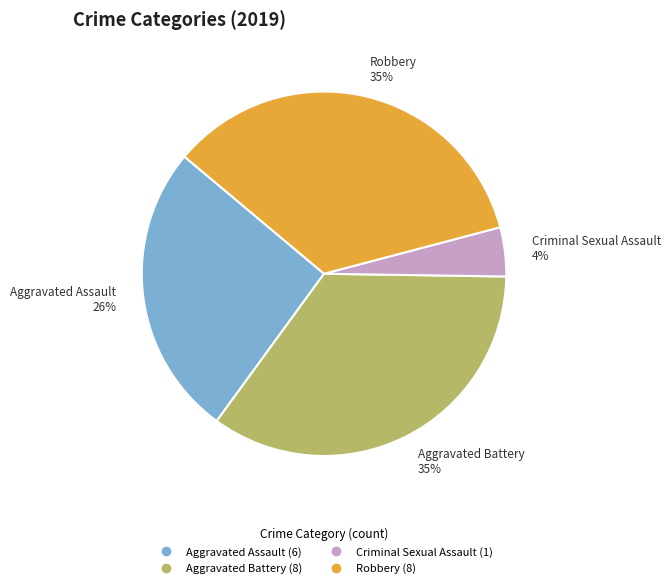

Is there a majority slice in this chart?

No